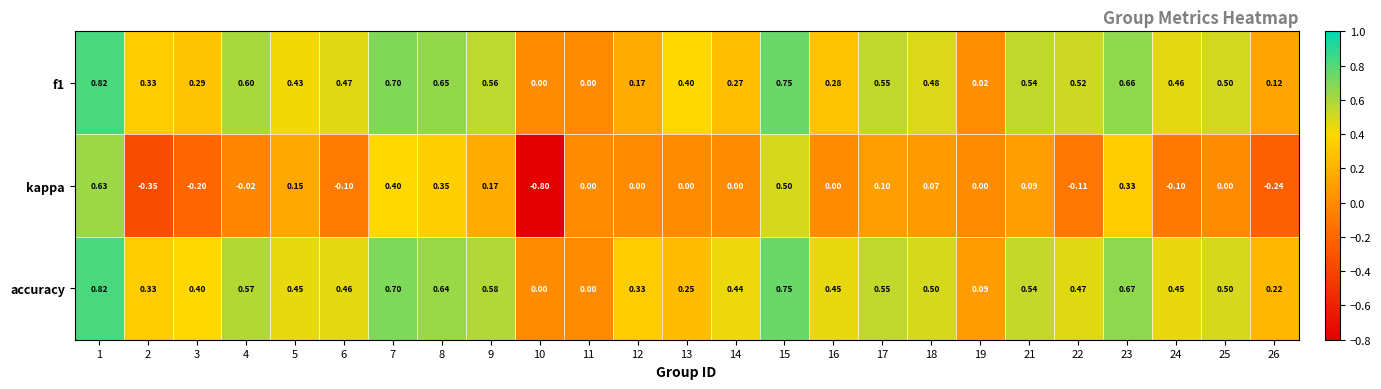

Which series changed the most between 6 and 13?

accuracy